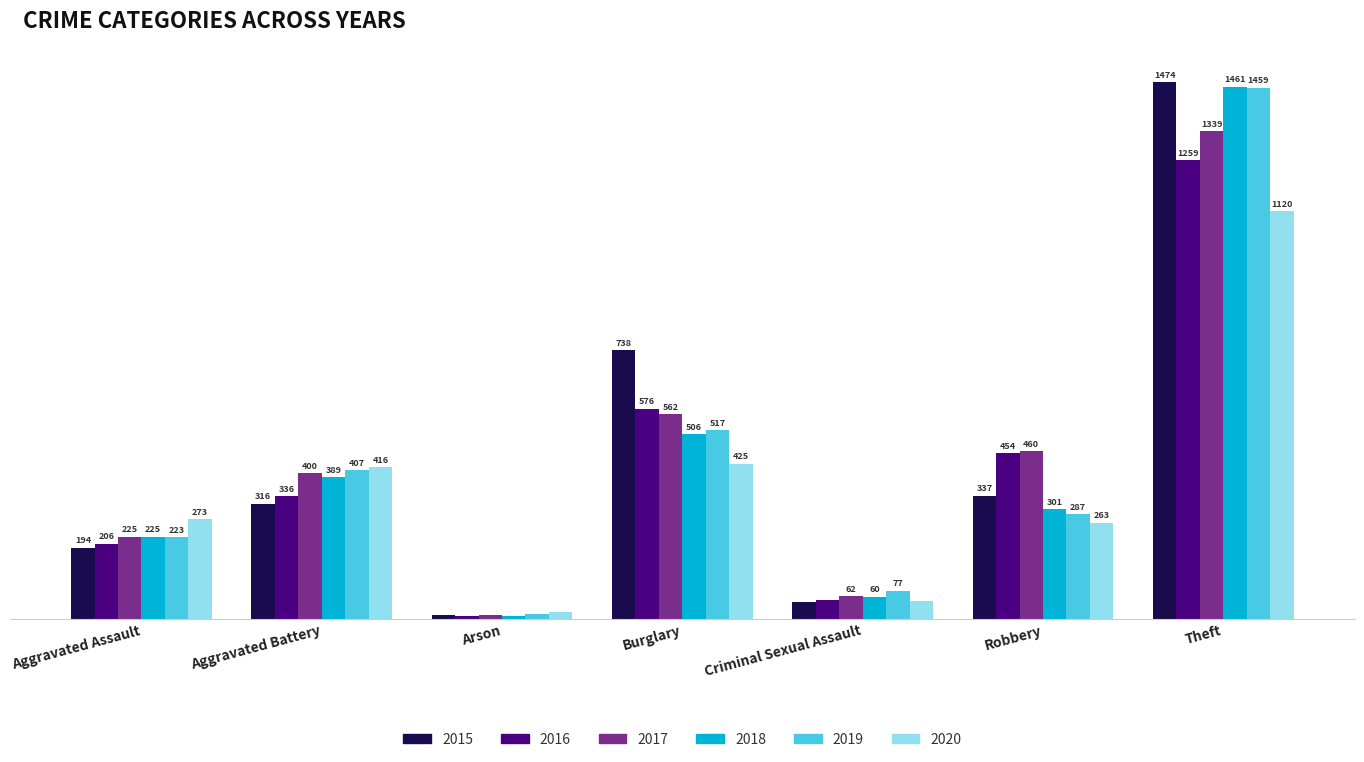

Where does the 2018 series first go above 301?

Aggravated Battery